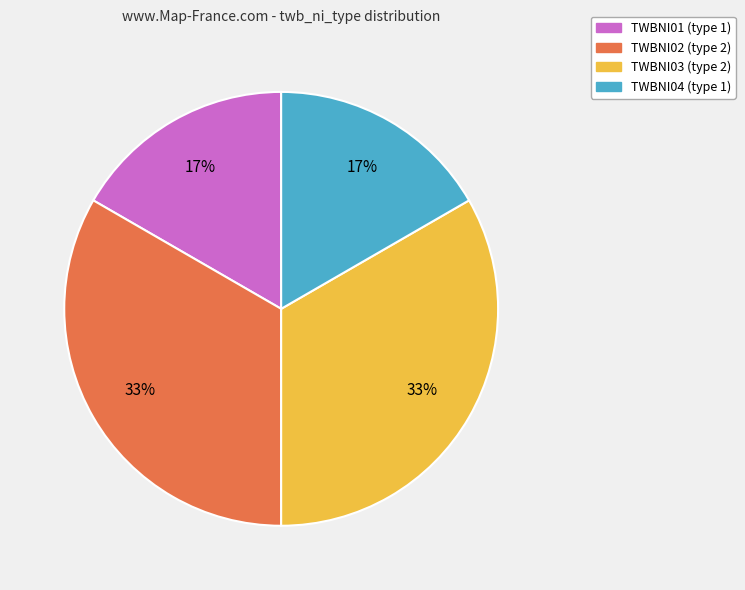

The TWBNI02 (type 2) slice represents 33% of the pie. True or false?

True